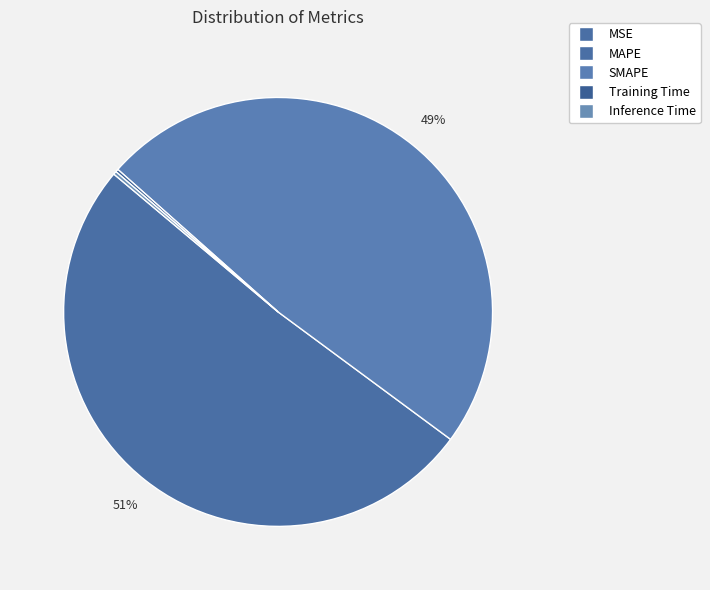

To the nearest percent, what is the difference between the largest and smallest slice percentages?

51%